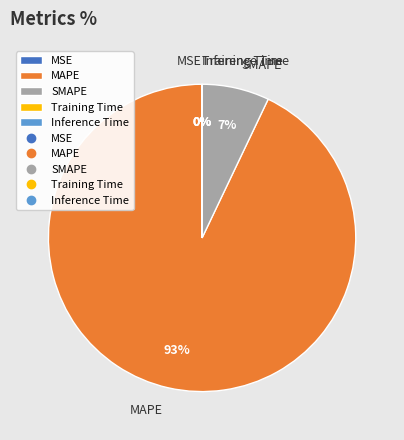

Which category has the biggest portion of the pie?

MAPE